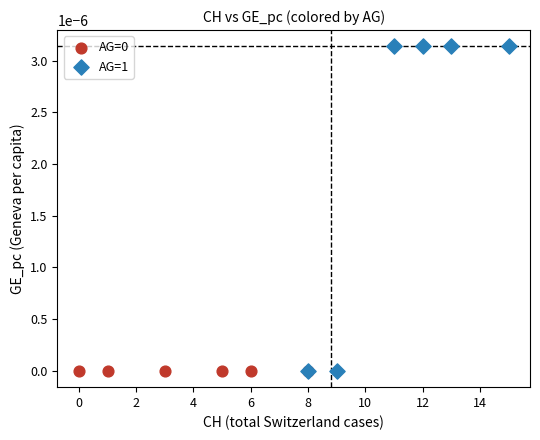

Which series contains the highest Y value?

AG=1